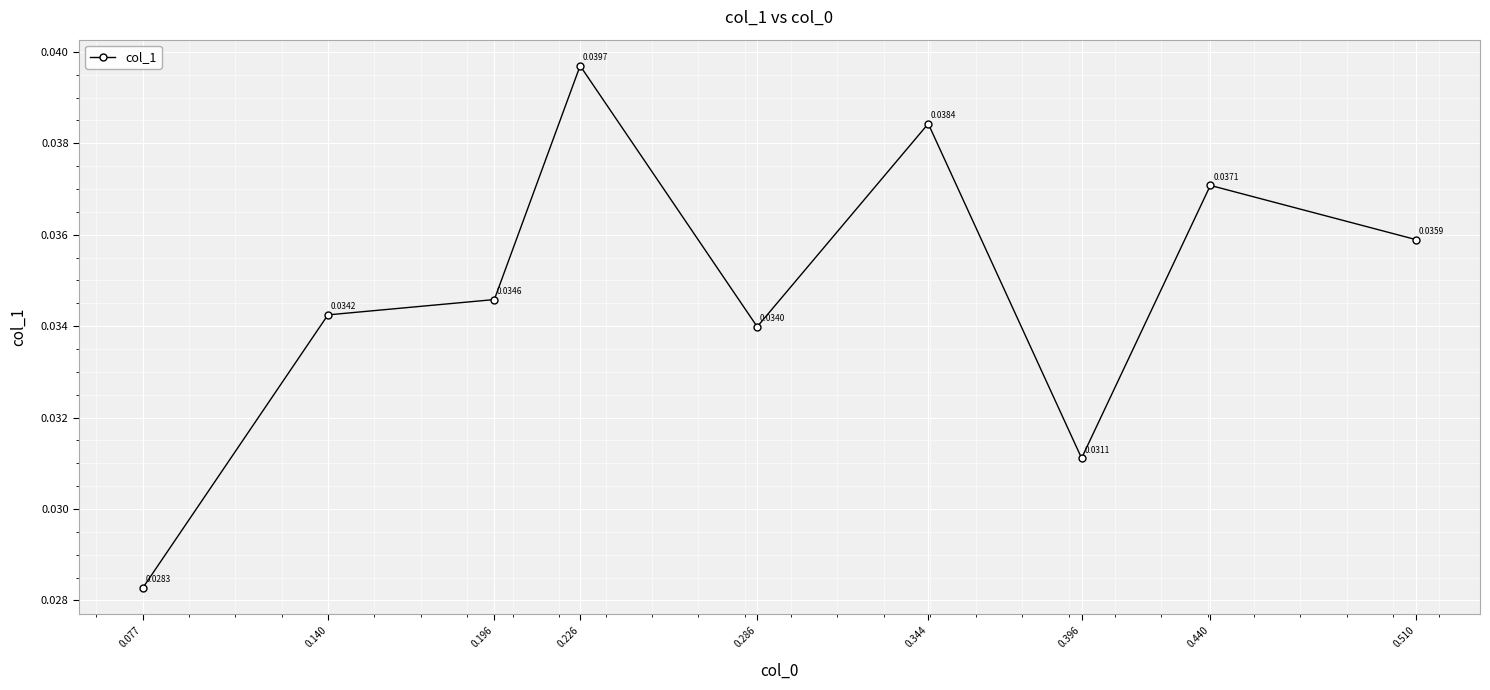

At which category does the data reach its first local valley?

0.286